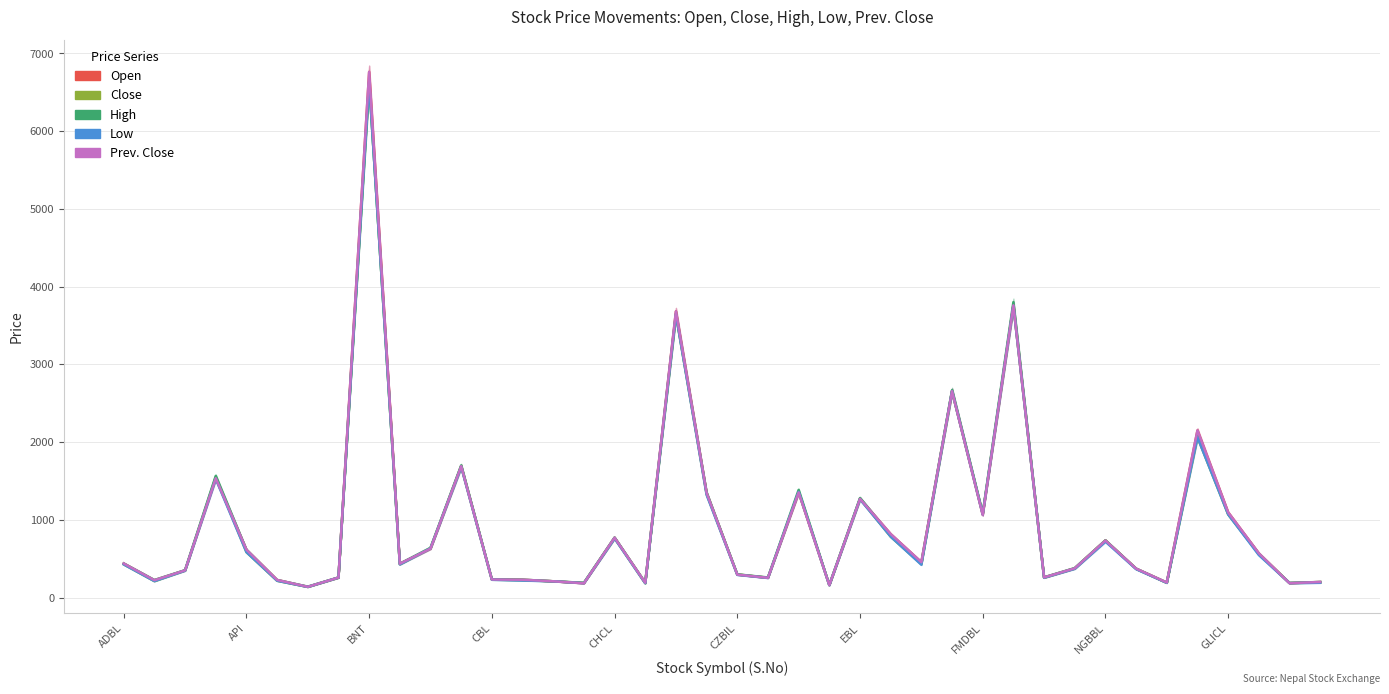

What are all the series names shown in the legend?

Open, Close, High, Low, Prev. Close